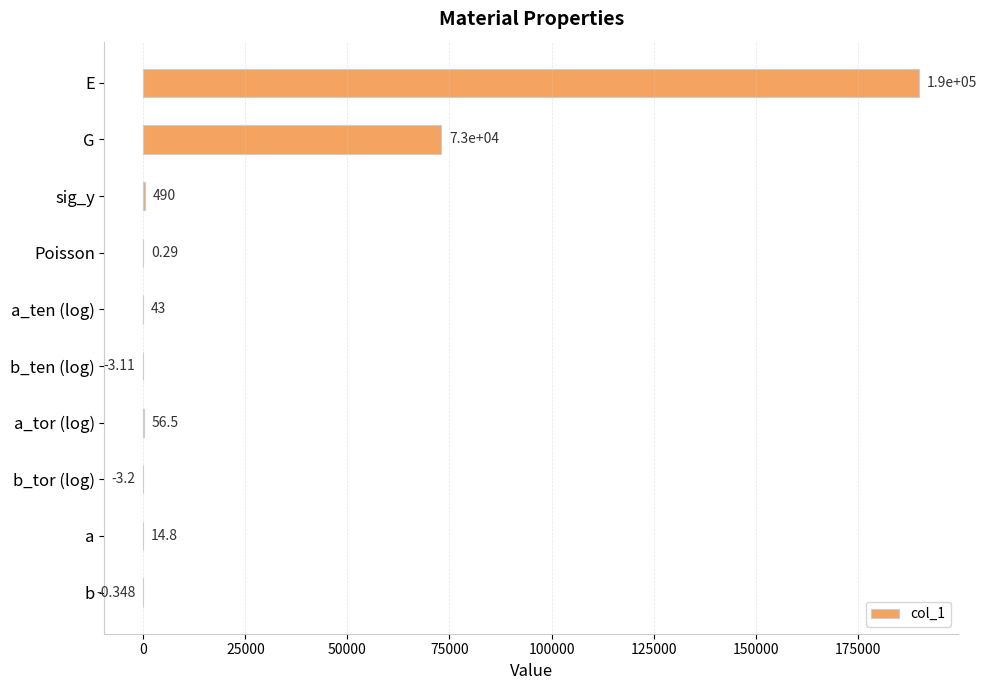

Which category has the highest value across all series?

E